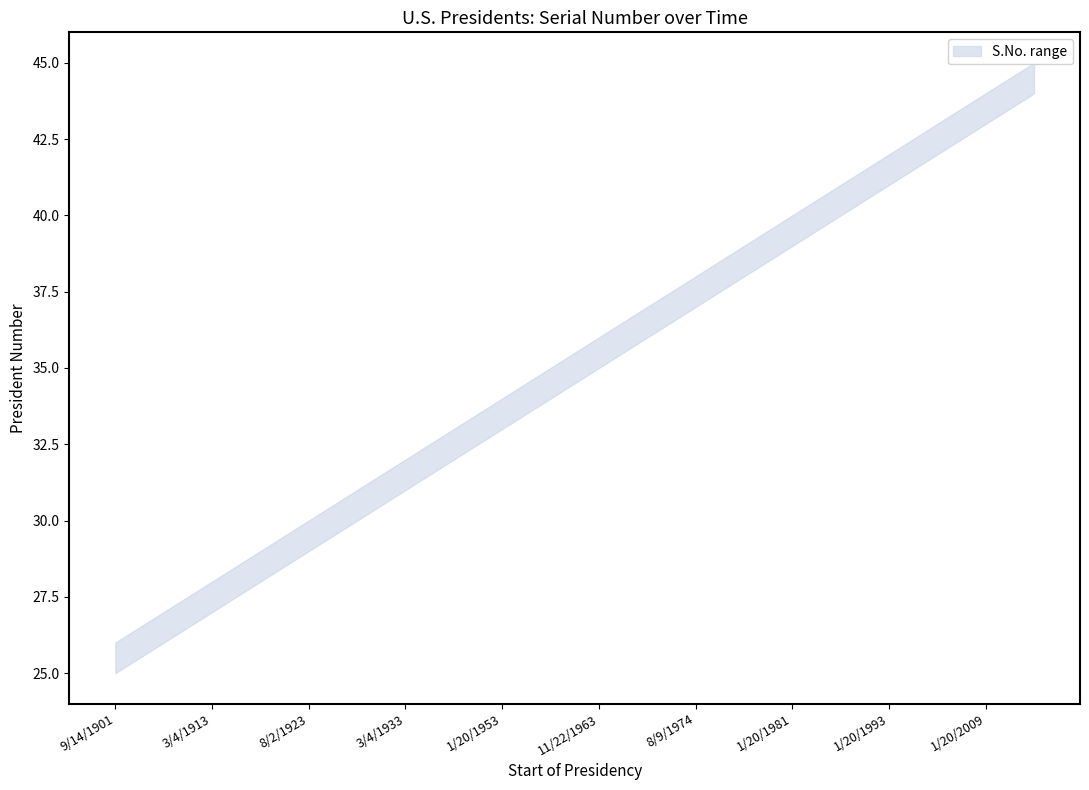

Is it true that S.No. equals 47 at 3/4/1929?

False